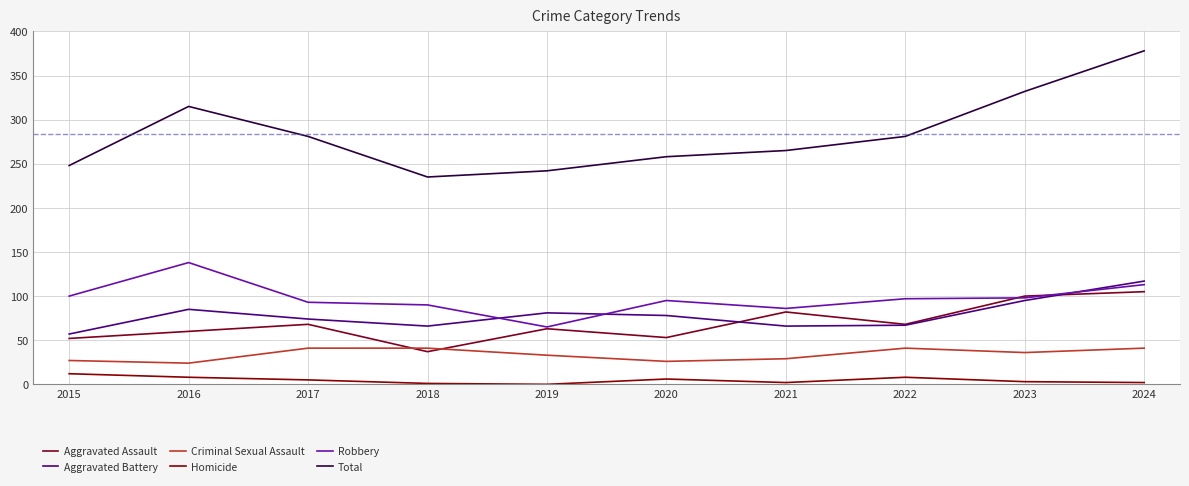

Does the chart display data point markers on the line(s)?

No